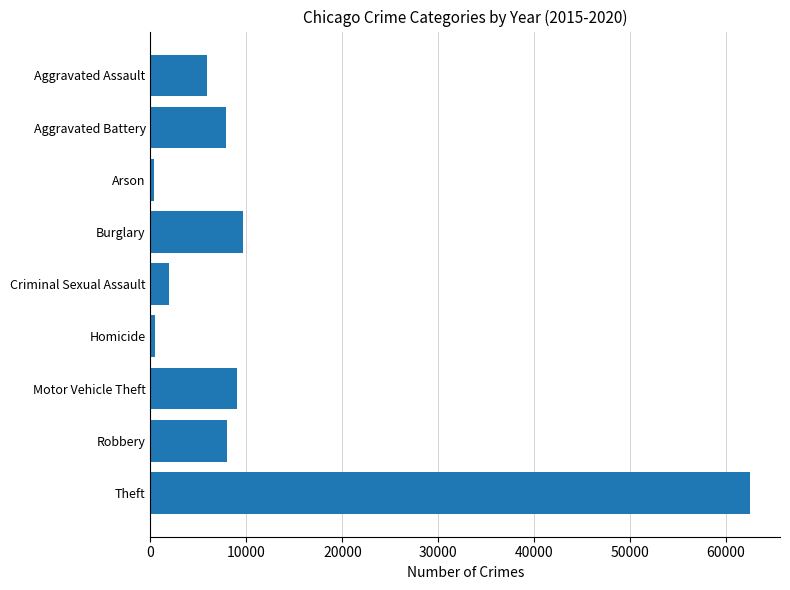

What is the smallest value displayed?

376